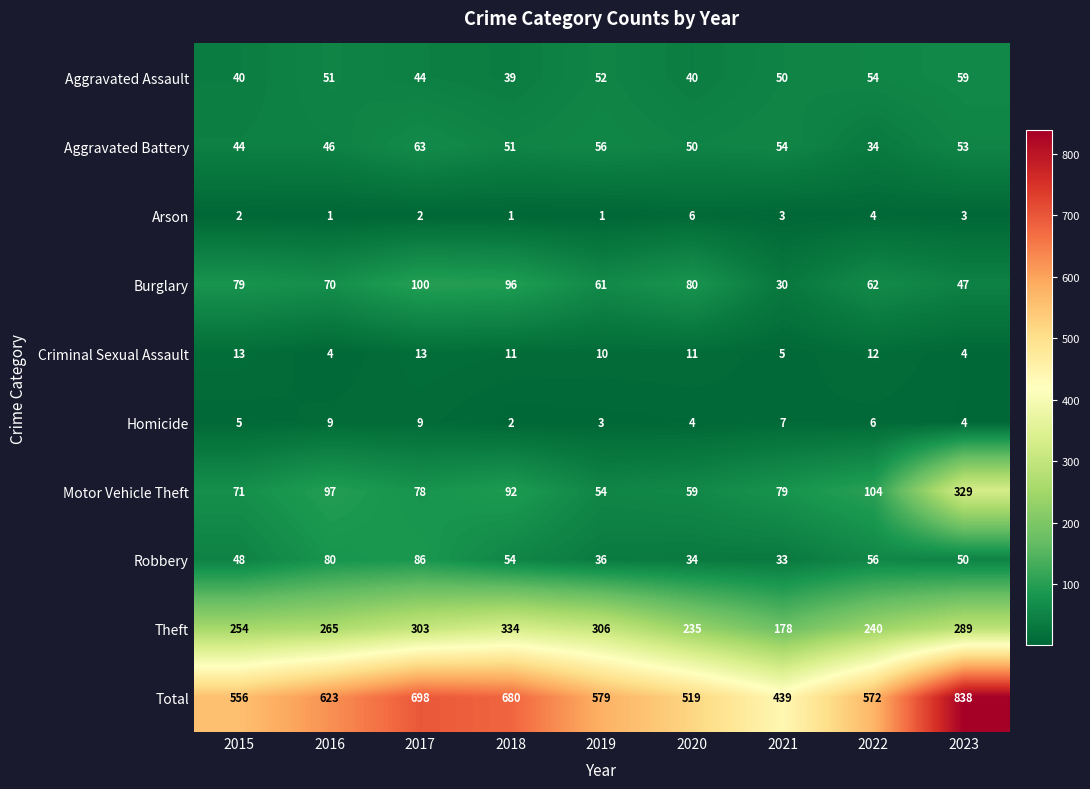

Where does the Aggravated Assault series first go above 50?

2016